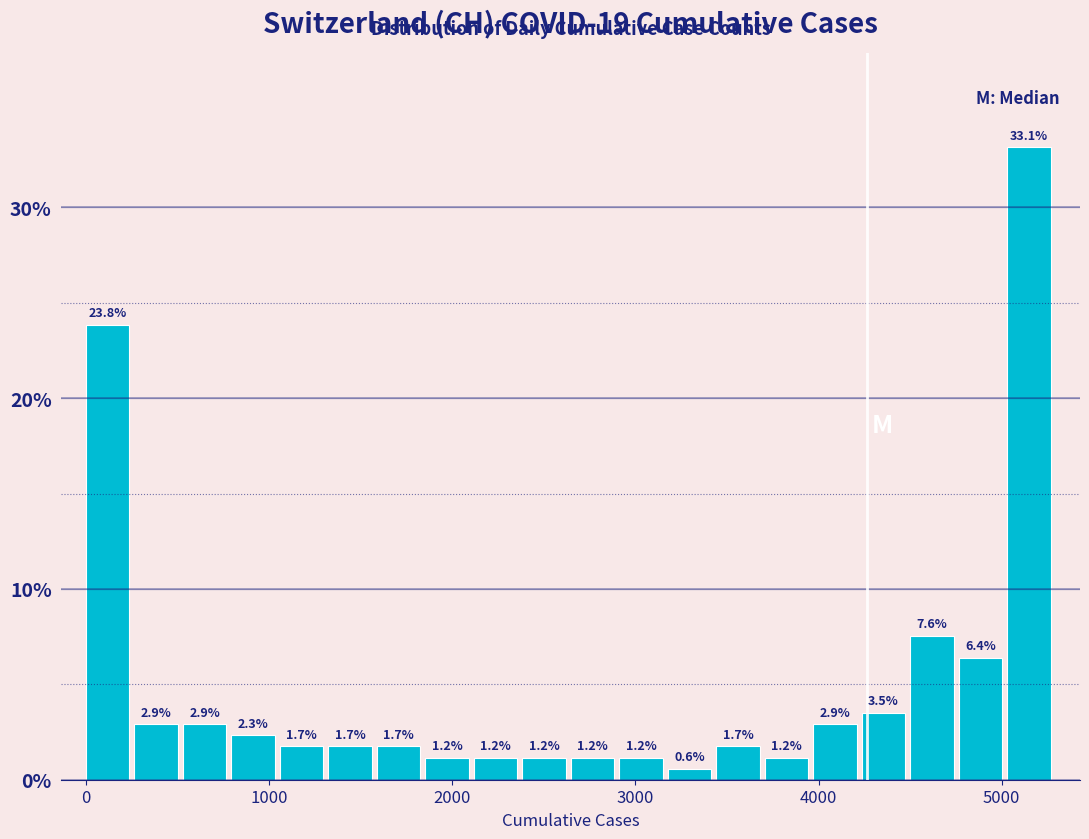

Around what value on the x-axis is the tallest bar? Give the approximate position of its centre, as read against the axis.

5100